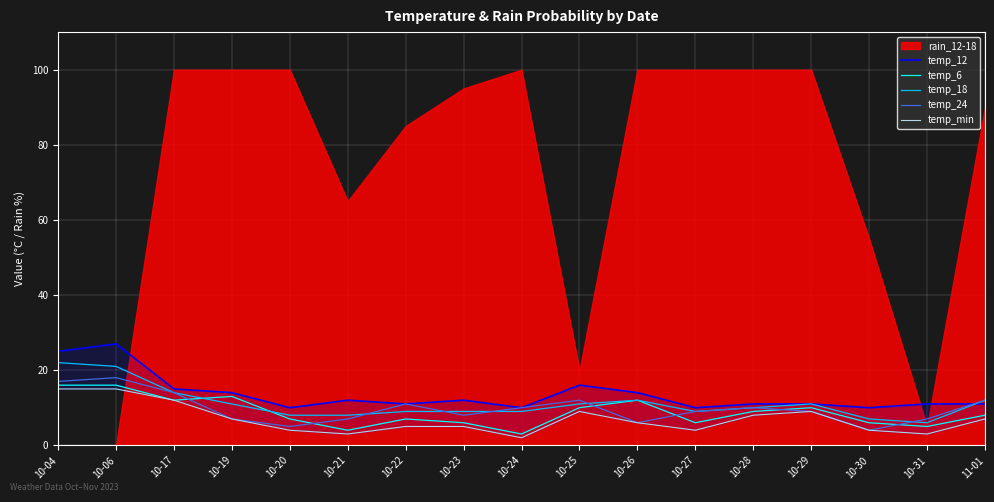

The value of temp_24 at 10-19 is 7. True or false?

True